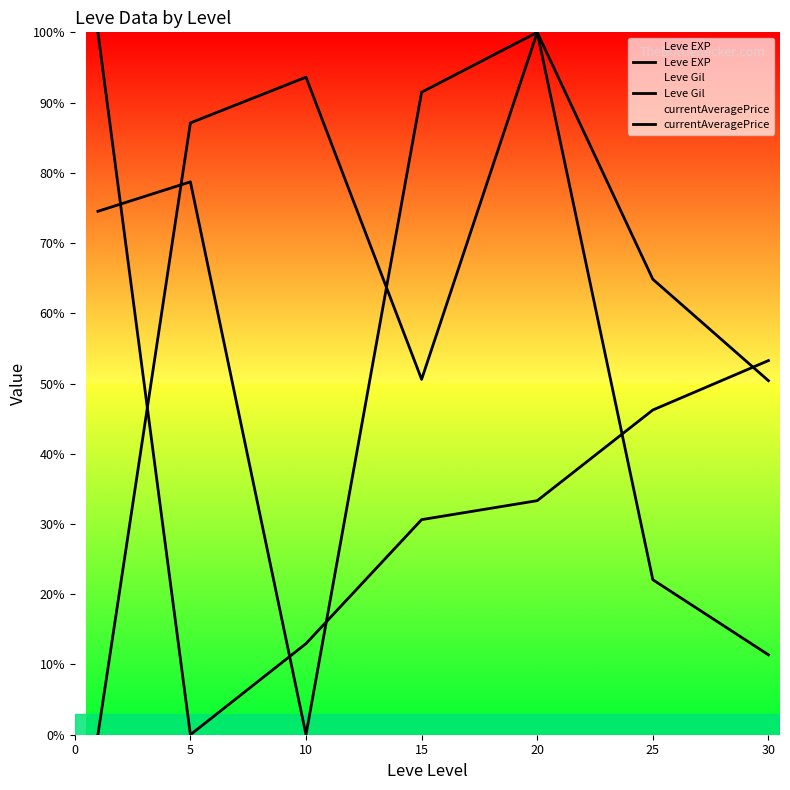

Is it true that Leve Gil equals 50.4 at 30?

True